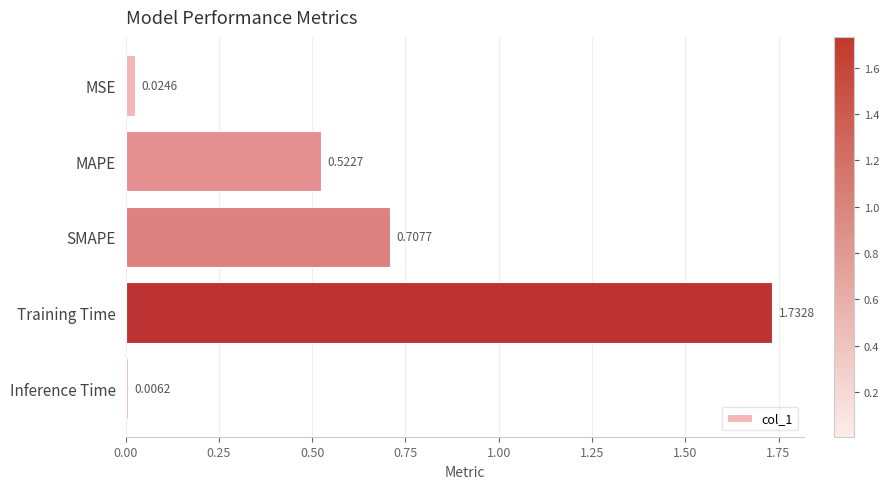

What is the label of the 3rd bar from the top?

SMAPE